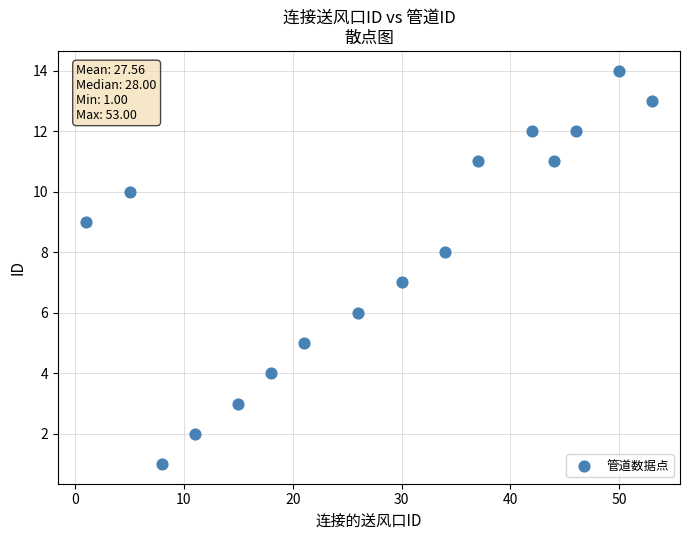

What is the range of Y values (max minus min)?

13